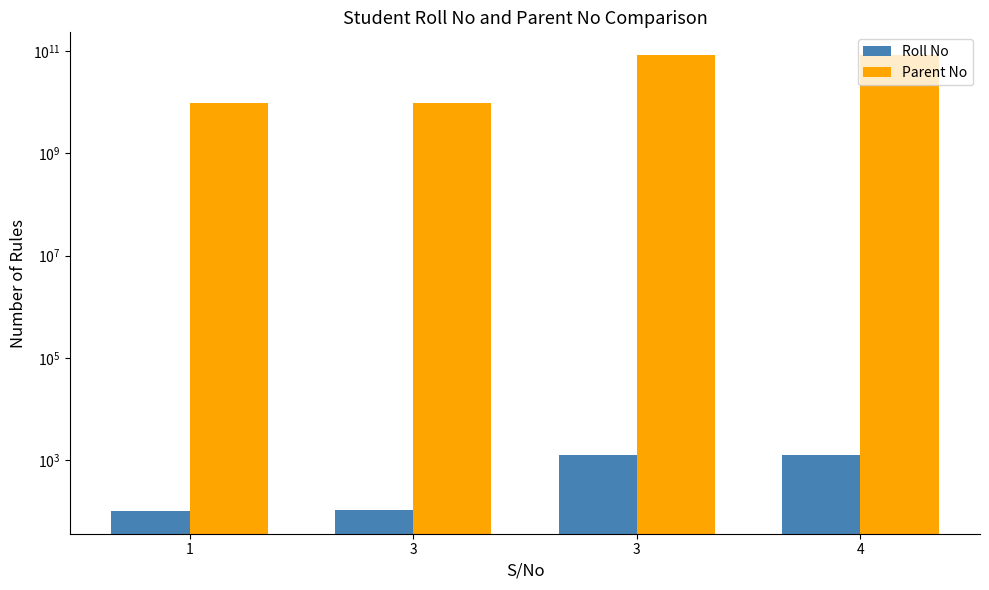

List the series in order of their overall mean, lowest first.

Roll No, Parent No